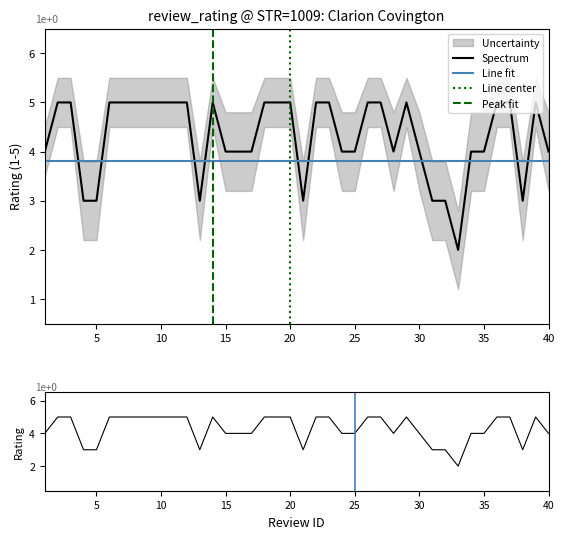

Read the review_rating value at 20.

5